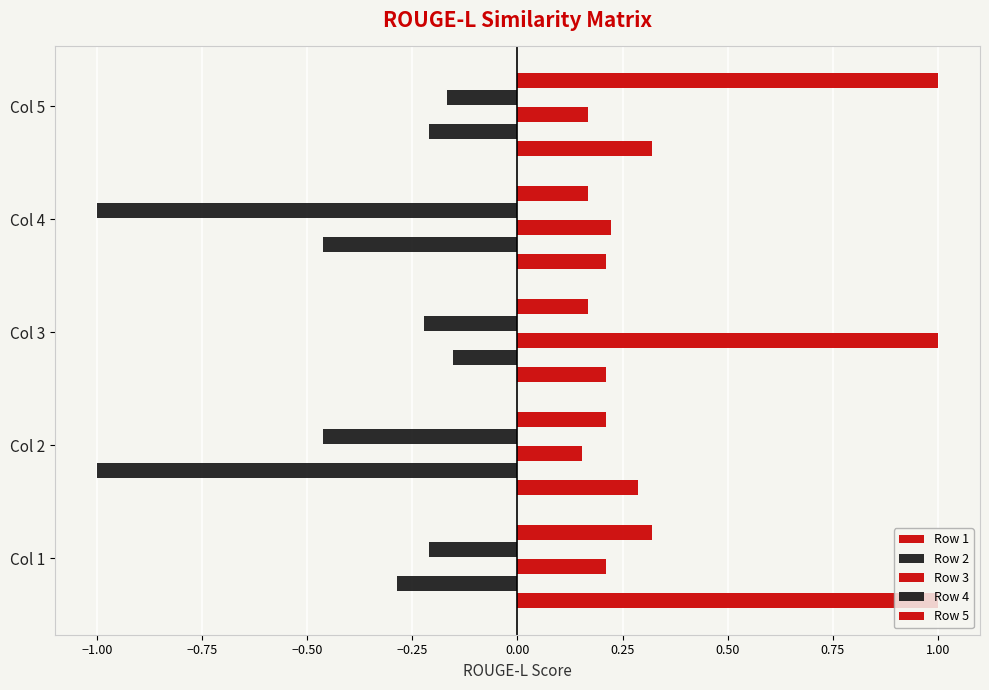

How many series are shown in this chart?

5